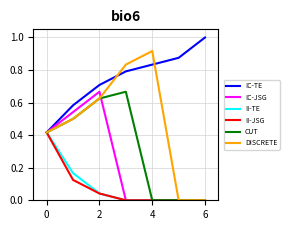

Which series has the largest range (max minus min)?

DISCRETE